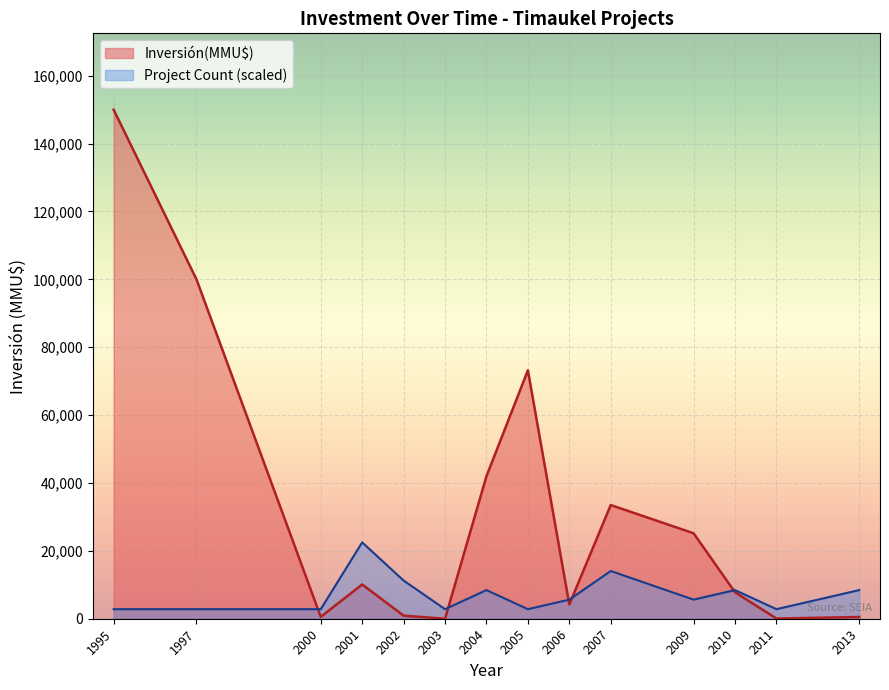

How many series are shown in this chart?

2